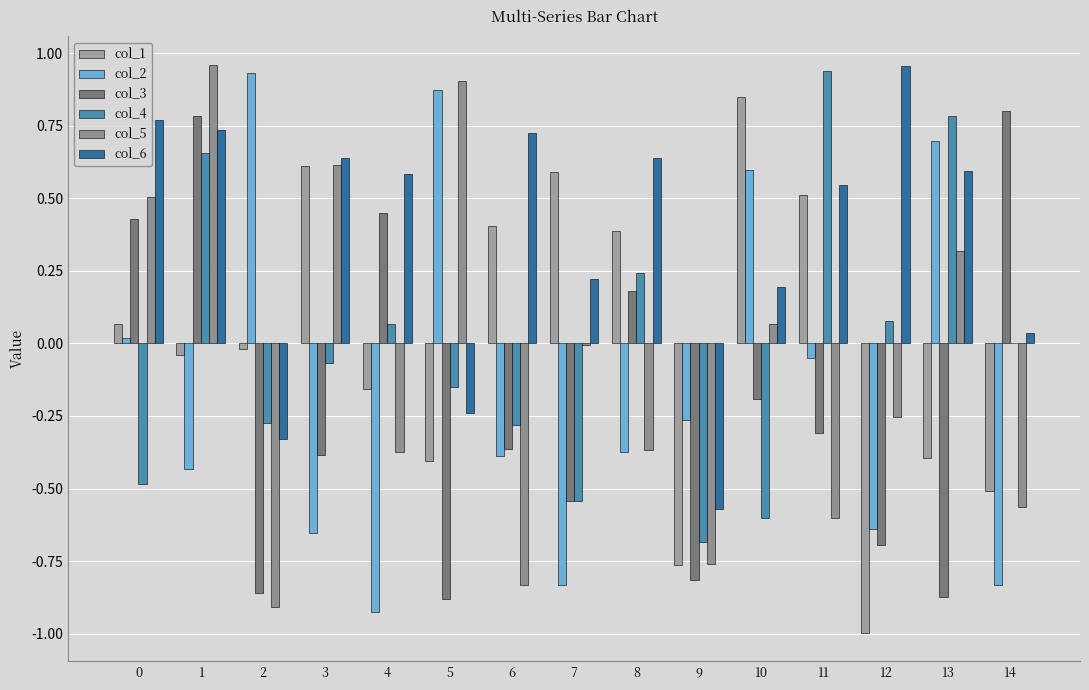

Reading left to right, transcribe all the data shown in this chart.

col_1: 0=0.1	1=-0.0	2=-0.0	3=0.6	4=-0.2	5=-0.4	6=0.4	7=0.6	8=0.4	9=-0.8	10=0.8	11=0.5	12=-1.0	13=-0.4	14=-0.5
col_2: 0=0.0	1=-0.4	2=0.9	3=-0.7	4=-0.9	5=0.9	6=-0.4	7=-0.8	8=-0.4	9=-0.3	10=0.6	11=-0.1	12=-0.6	13=0.7	14=-0.8
col_3: 0=0.4	1=0.8	2=-0.9	3=-0.4	4=0.4	5=-0.9	6=-0.4	7=-0.5	8=0.2	9=-0.8	10=-0.2	11=-0.3	12=-0.7	13=-0.9	14=0.8
col_4: 0=-0.5	1=0.7	2=-0.3	3=-0.1	4=0.1	5=-0.1	6=-0.3	7=-0.5	8=0.2	9=-0.7	10=-0.6	11=0.9	12=0.1	13=0.8	14=0.0
col_5: 0=0.5	1=1.0	2=-0.9	3=0.6	4=-0.4	5=0.9	6=-0.8	7=-0.0	8=-0.4	9=-0.8	10=0.1	11=-0.6	12=-0.3	13=0.3	14=-0.6
col_6: 0=0.8	1=0.7	2=-0.3	3=0.6	4=0.6	5=-0.2	6=0.7	7=0.2	8=0.6	9=-0.6	10=0.2	11=0.5	12=1.0	13=0.6	14=0.0